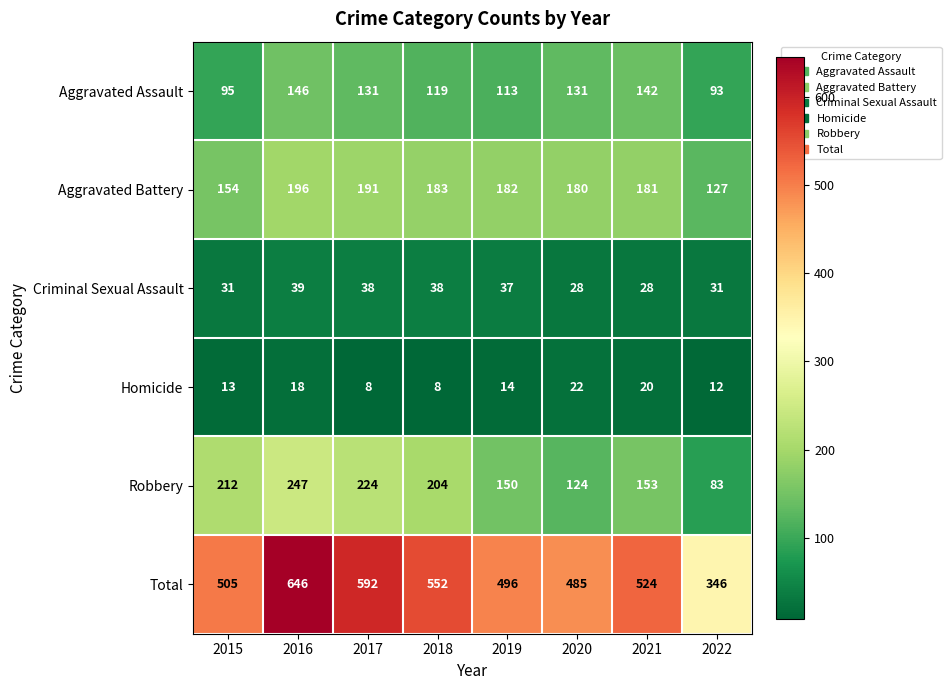

List the series in order of their peak value, highest first.

Total, Robbery, Aggravated Battery, Aggravated Assault, Criminal Sexual Assault, Homicide